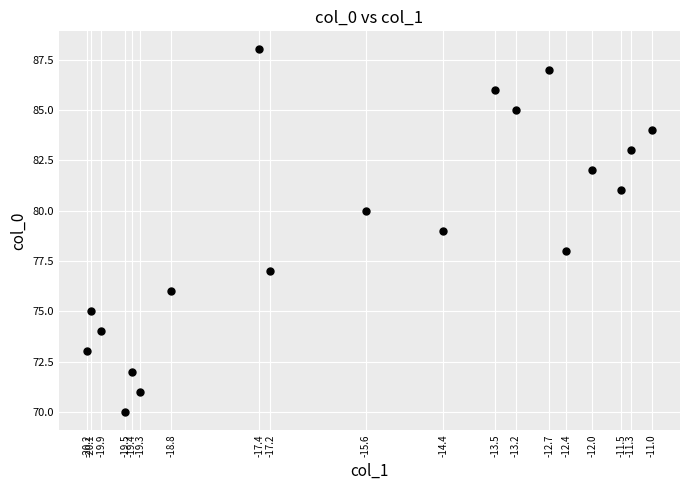

What is the range of Y values (max minus min)?

18